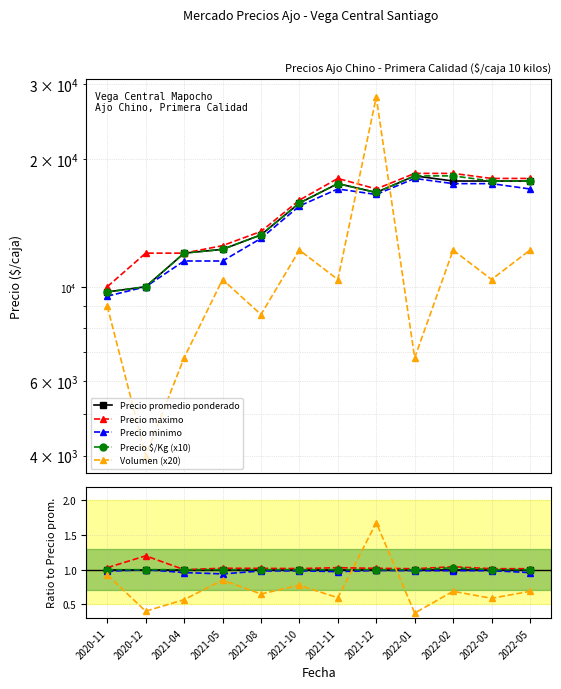

What is the difference between the highest and lowest values at 2021-04?

0.4